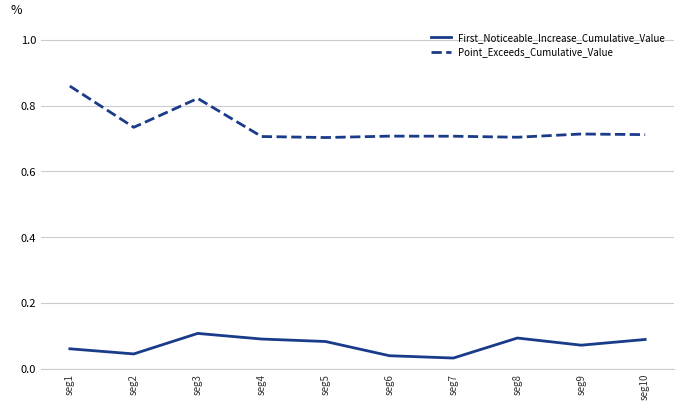

Which series changed the most between seg2 and seg3?

Point_Exceeds_Cumulative_Value